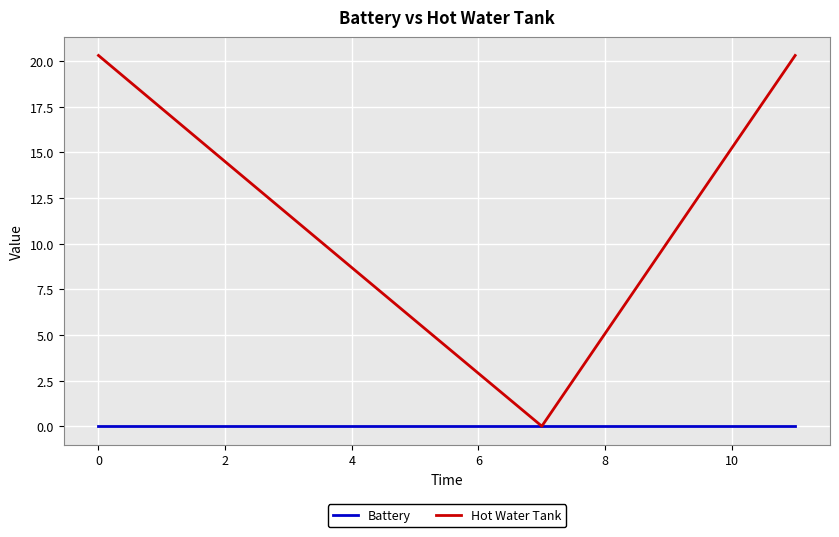

Reading left to right, list all the values displayed in this chart.

Battery: 0.0	0.0	0.0	0.0	0.0	0.0	0.0	0.0	0.0	0.0	0.0	0.0
Hot Water Tank: 20.3	17.4	14.5	11.6	8.7	5.8	2.9	0.0	5.1	10.2	15.2	20.3